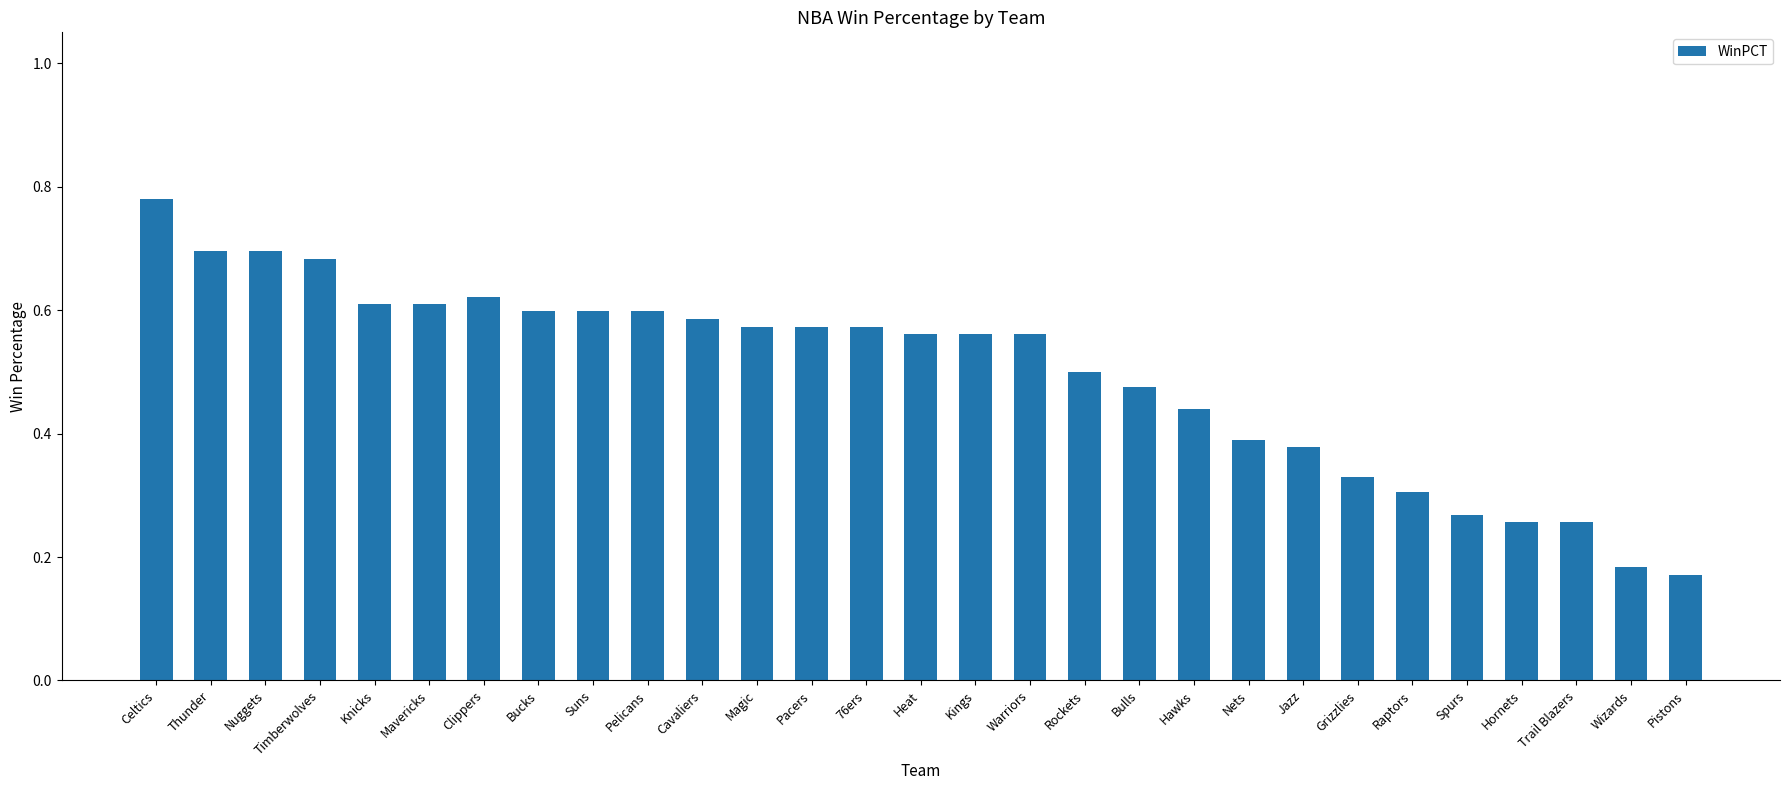

How many bars are there in total?

29